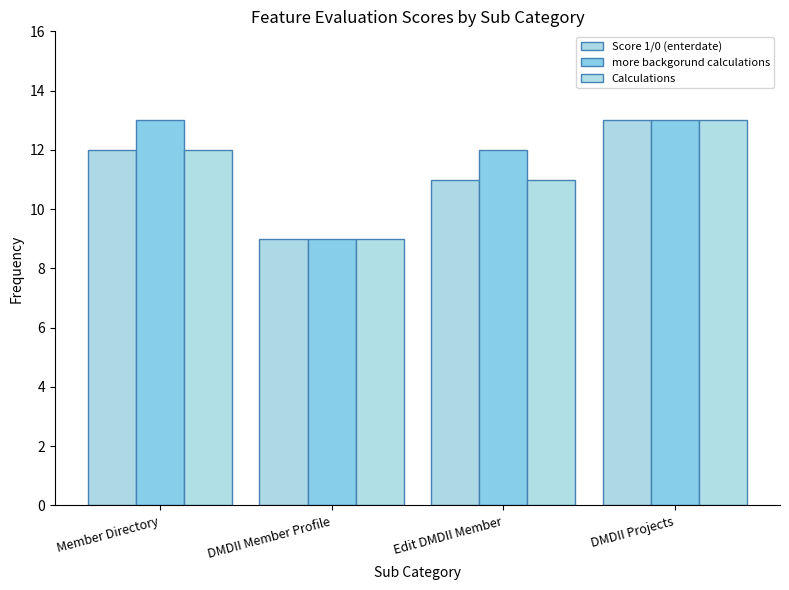

What is the sum of the Score 1/0 (enterdate) values at Edit DMDII Member and DMDII Member Profile?

20